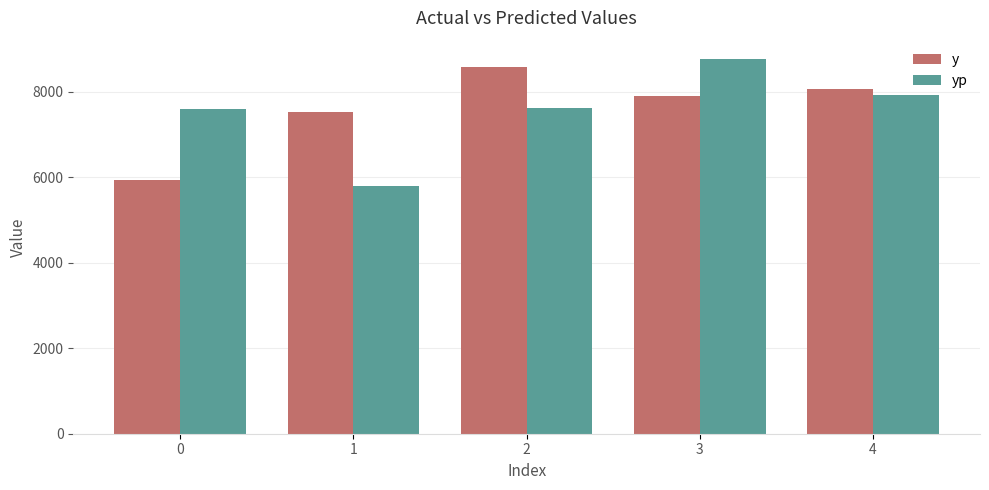

What is the spread (max minus min) of values at 3?

858.0